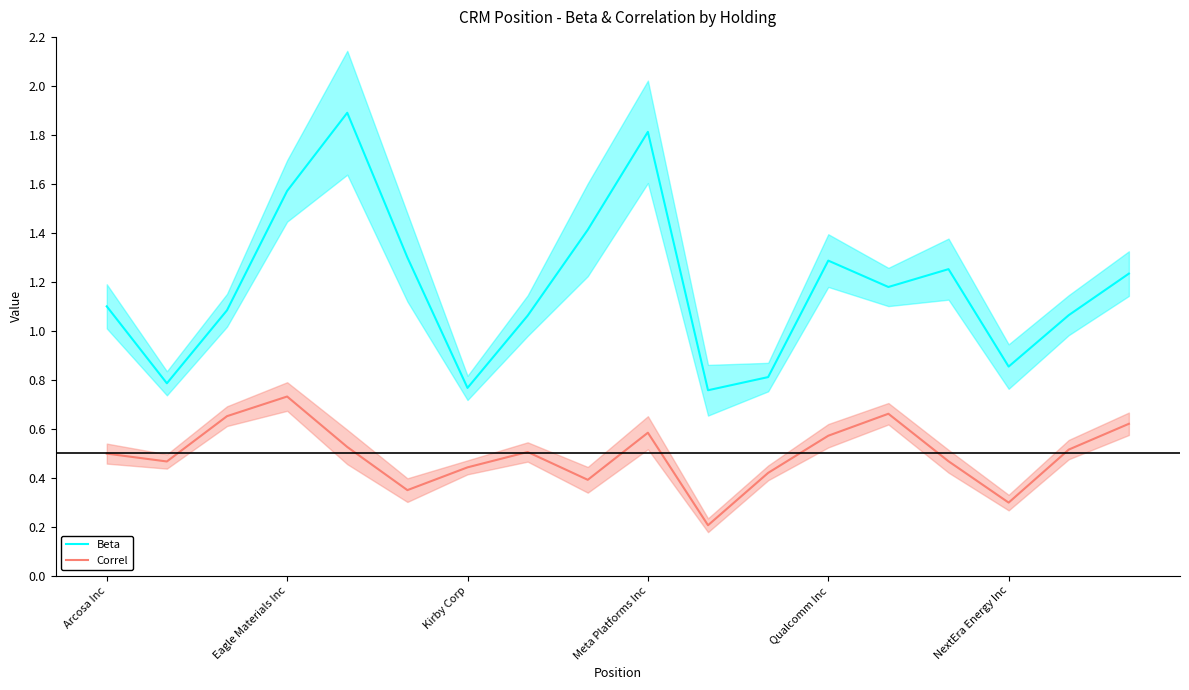

Where is Beta nearest to the value 1?

7